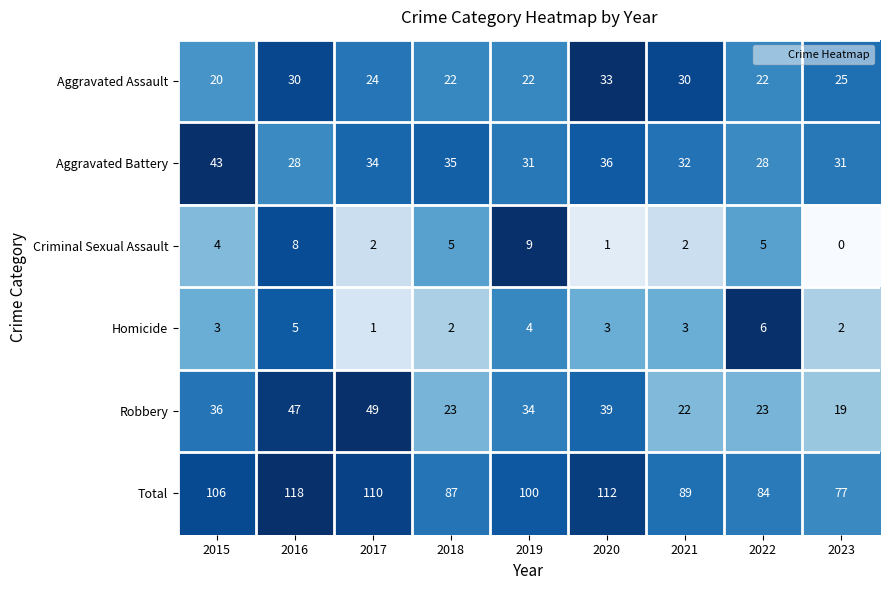

At how many categories does at least one series exceed 95?

5